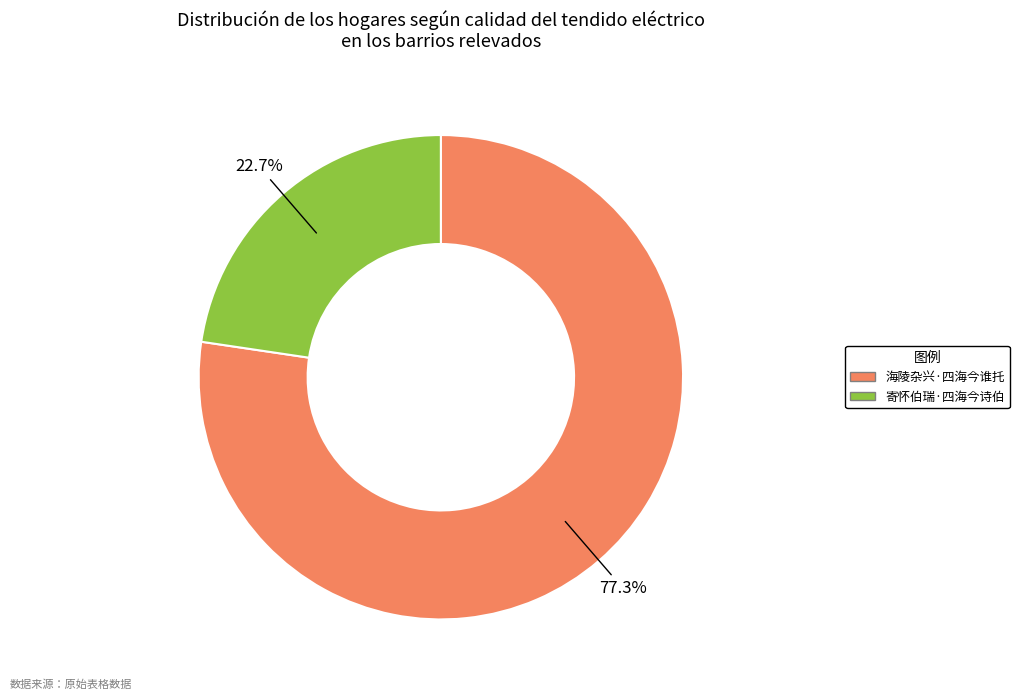

Which has a higher value, 寄怀伯瑞·四海今诗伯 or 海陵杂兴·四海今谁托?

海陵杂兴·四海今谁托